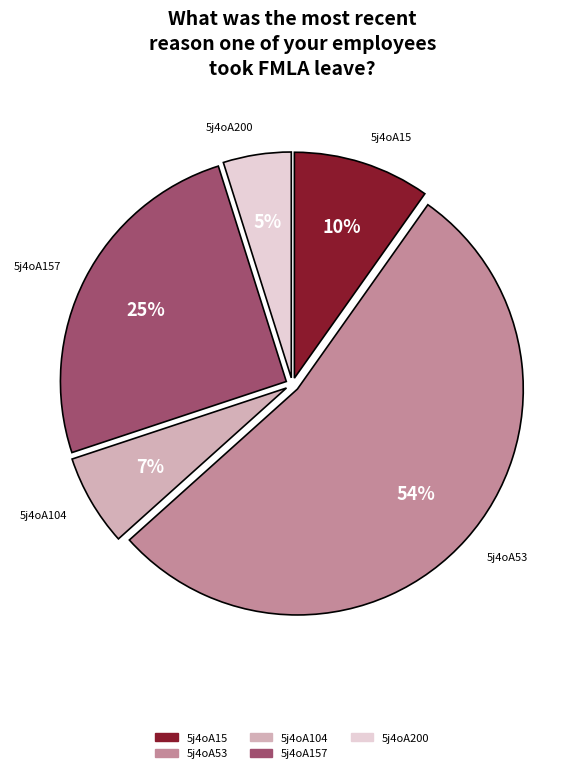

Is there a majority slice in this chart?

Yes